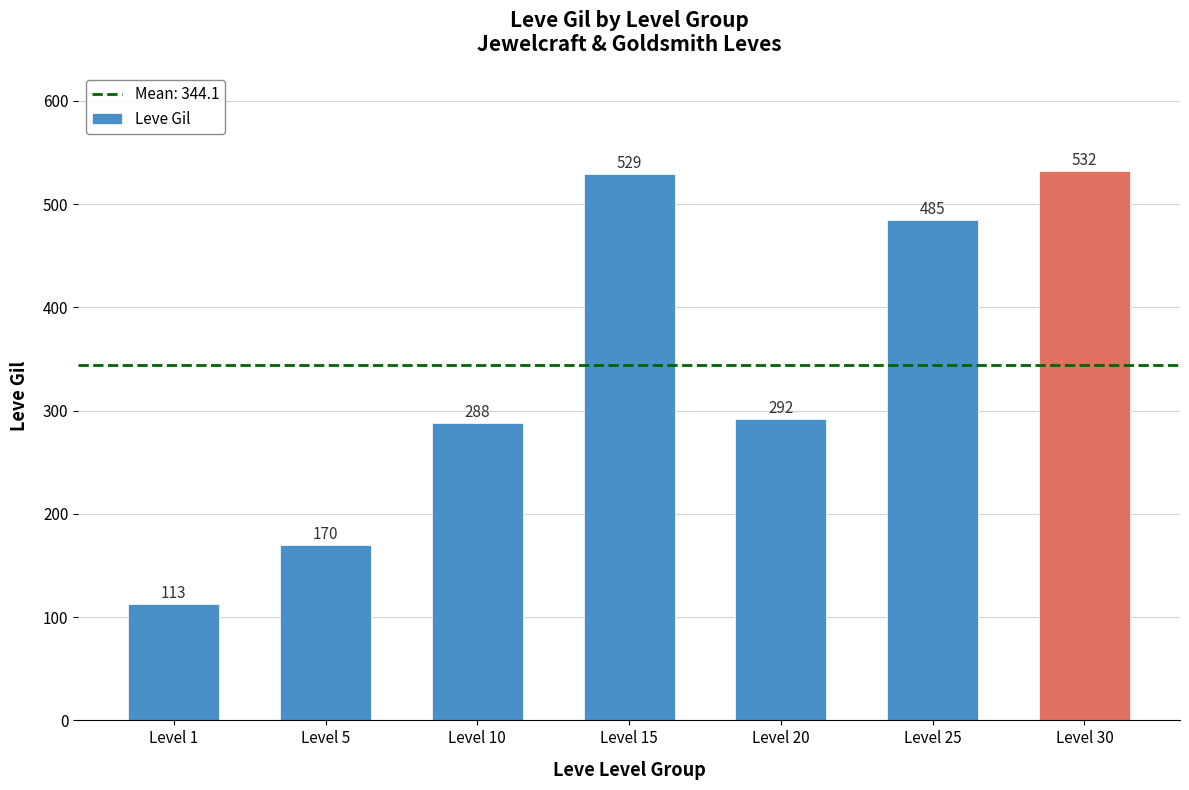

How many values are below 292?

3